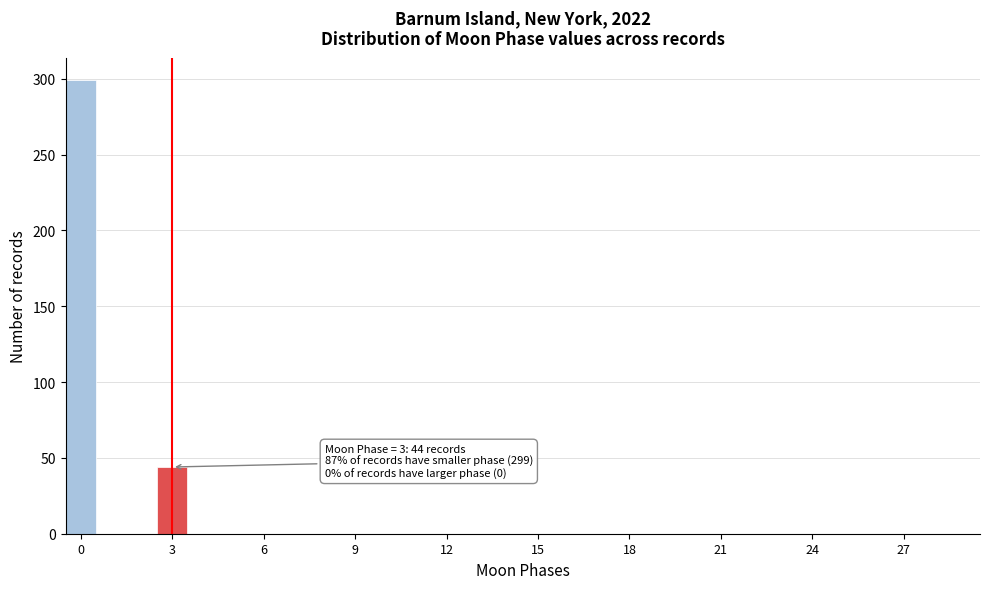

Around what value on the x-axis is the tallest bar? Give the approximate position of its centre, as read against the axis.

0.0